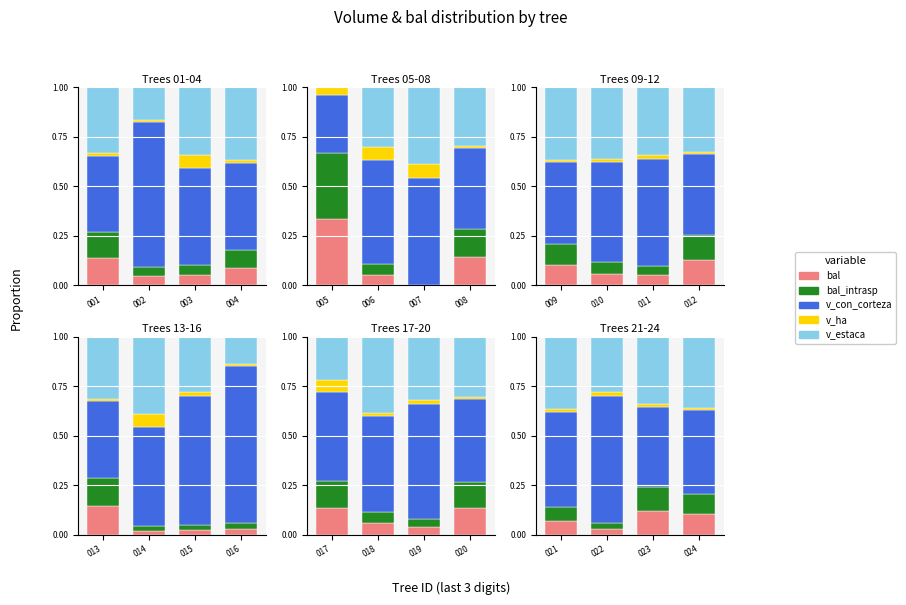

Is it true that bal equals 0.0 at 022?

True